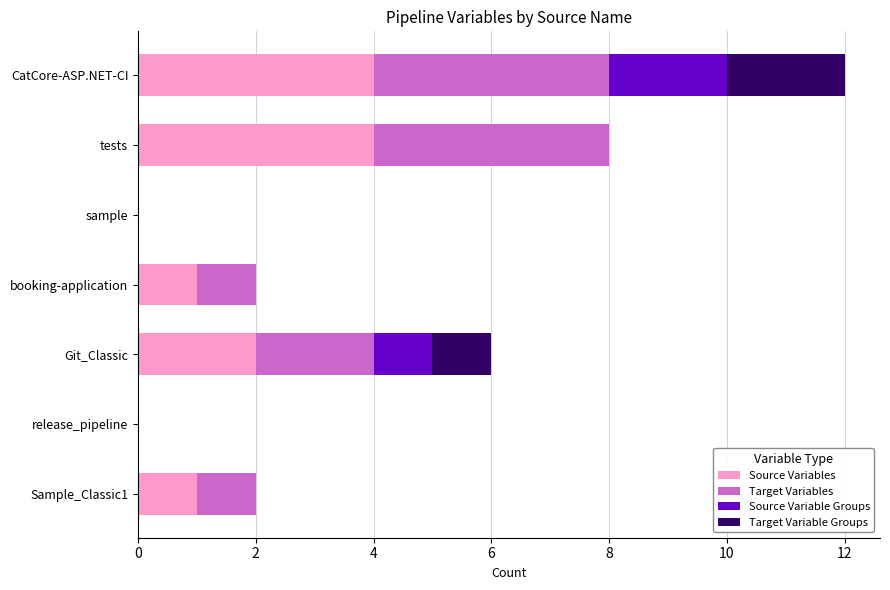

At which category is the sum across all series the highest?

CatCore-ASP.NET-CI